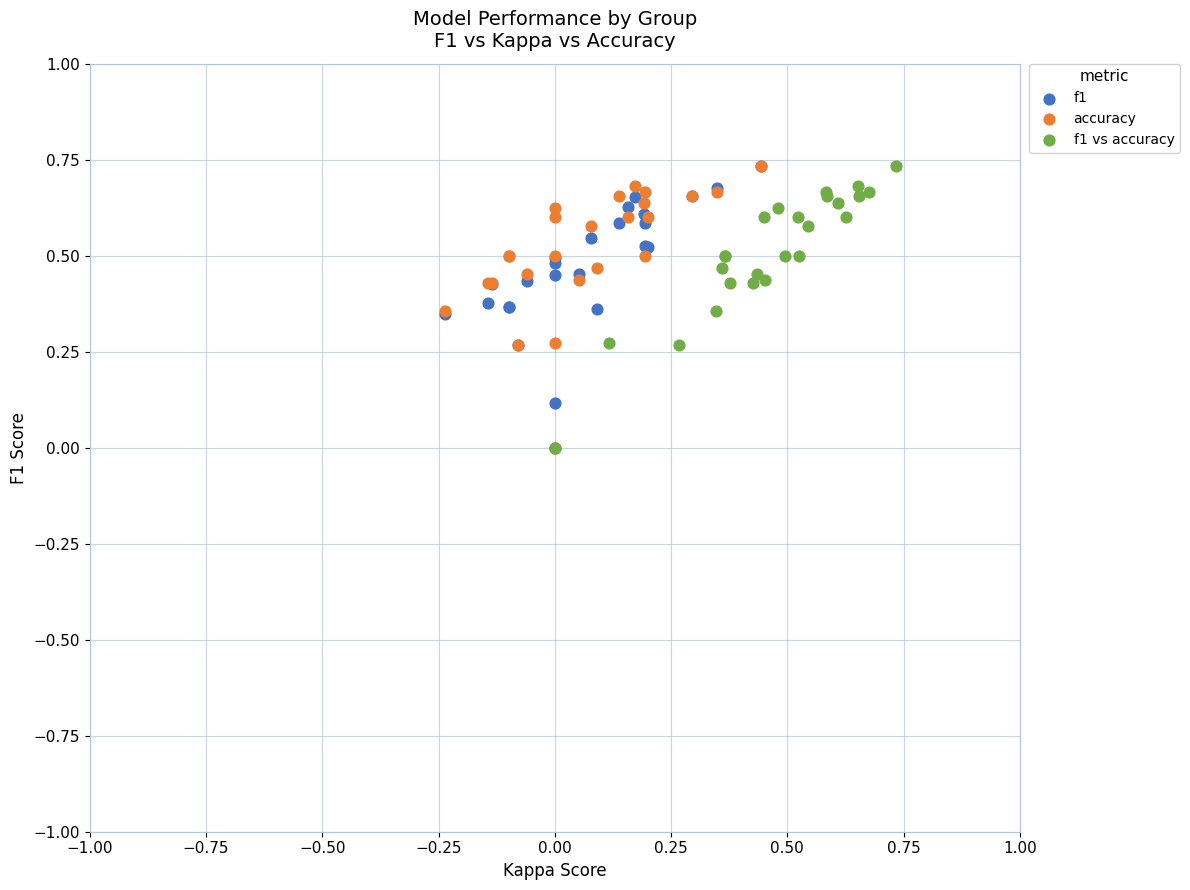

What are all the series names shown in the legend?

f1, accuracy, f1 vs accuracy